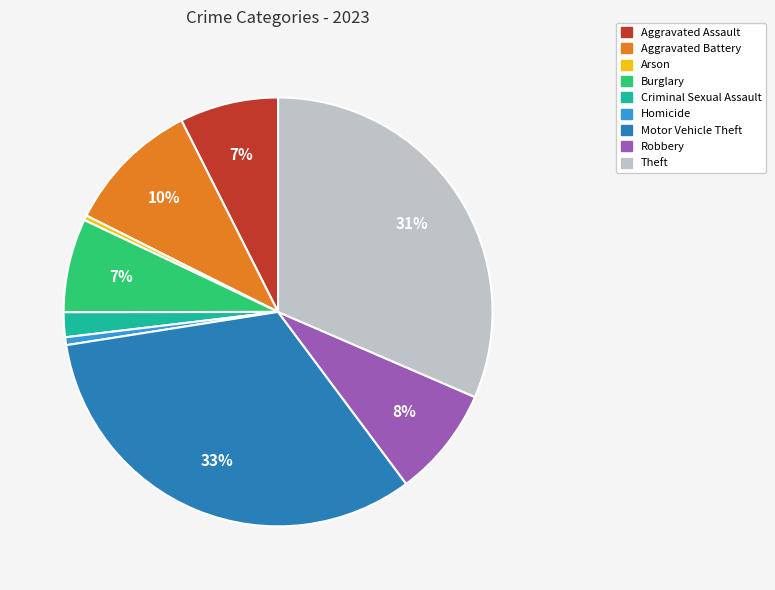

How many segments does this pie chart have?

9